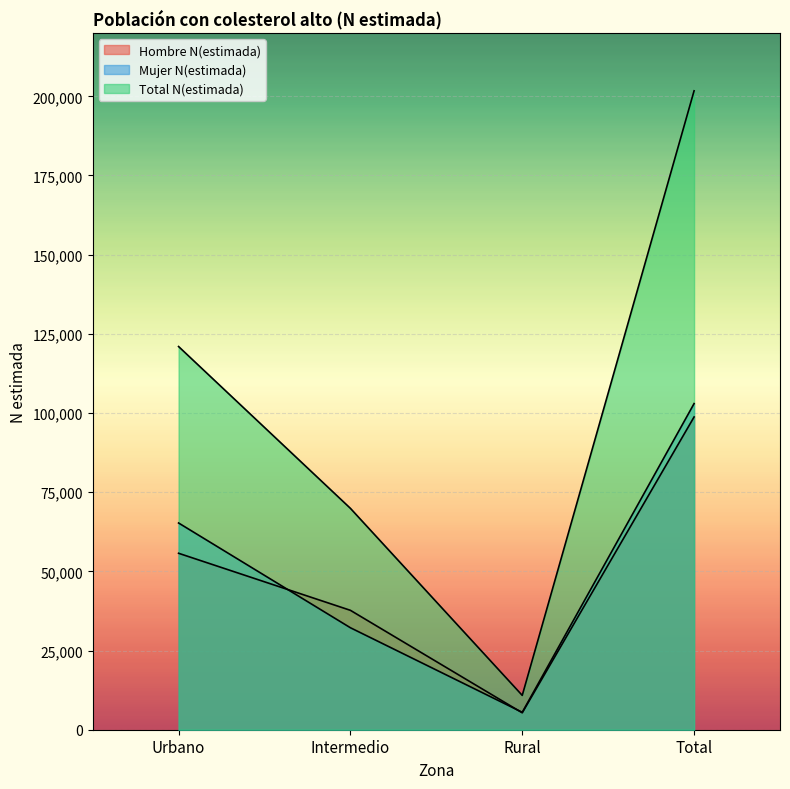

At which category does Mujer N(estimada) reach its first local valley?

Rural